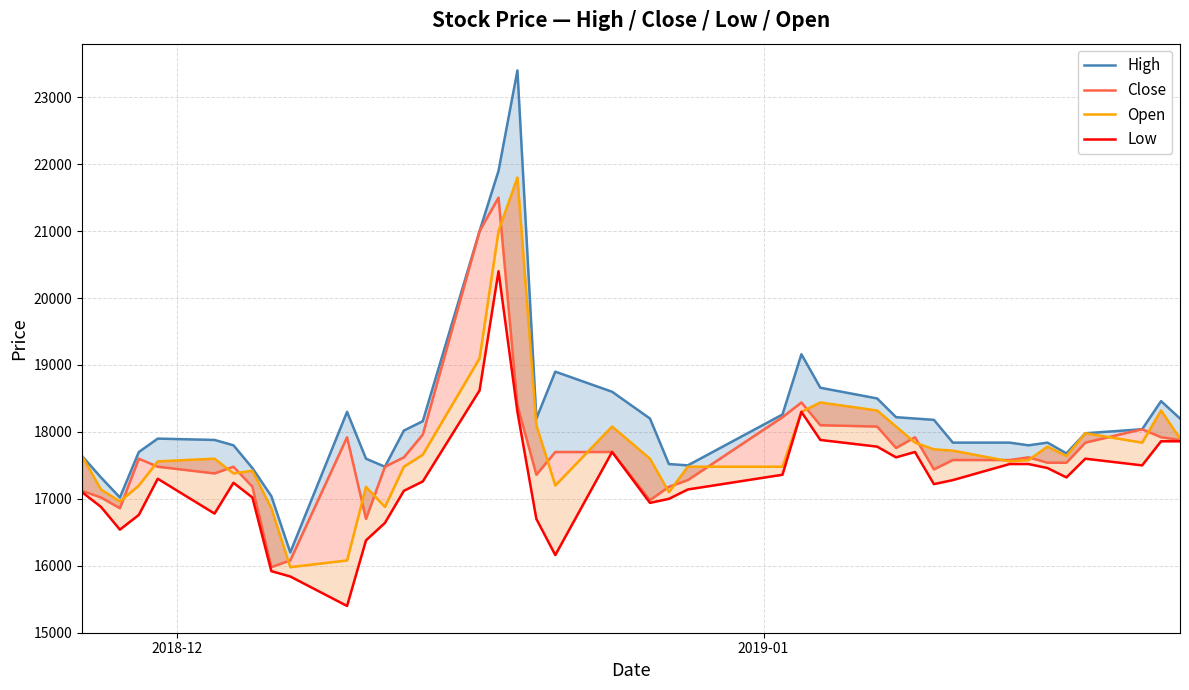

What is the value of the Open point at the 15th from the left?

17660